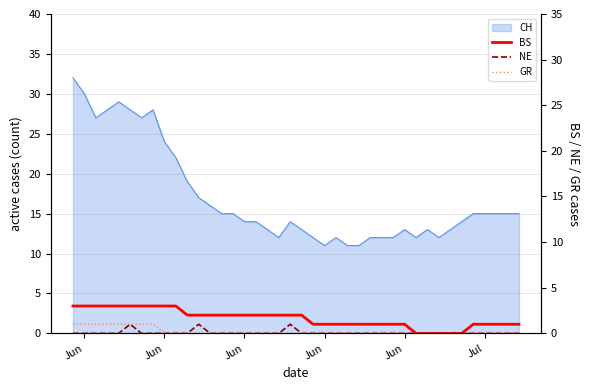

At which label is NE closest to 0?

Jun